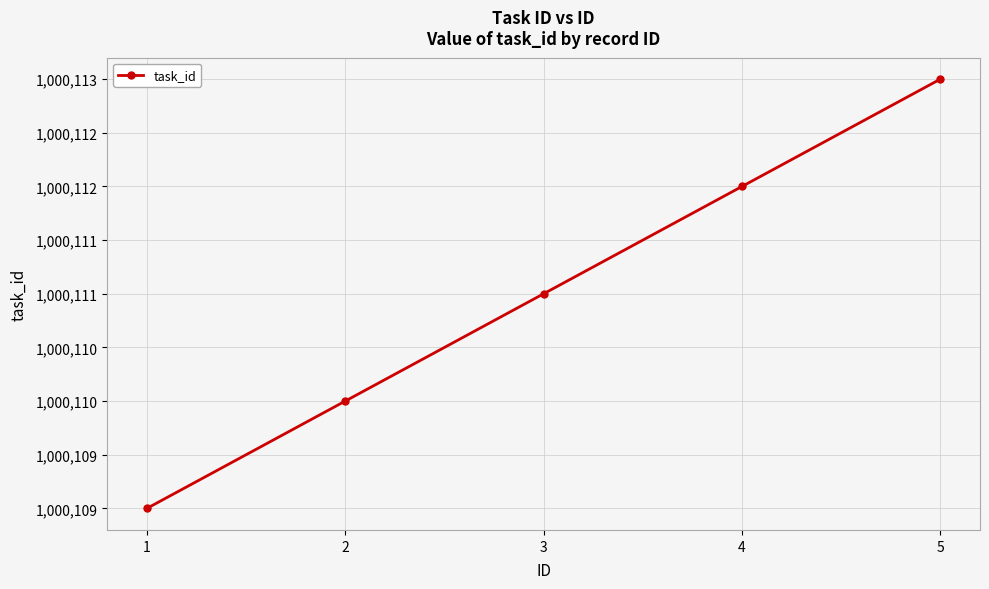

What value does the data have at 3?

1000111